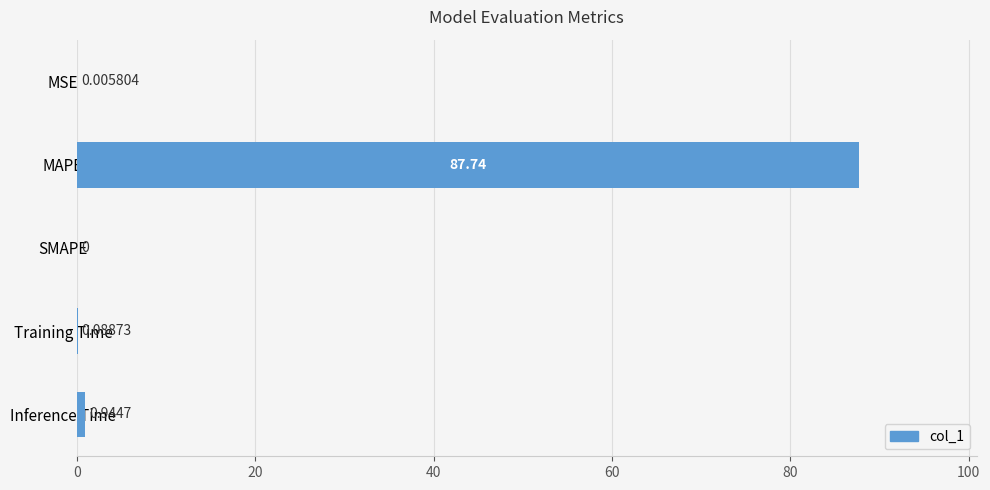

Which category has the highest value across all series?

MAPE